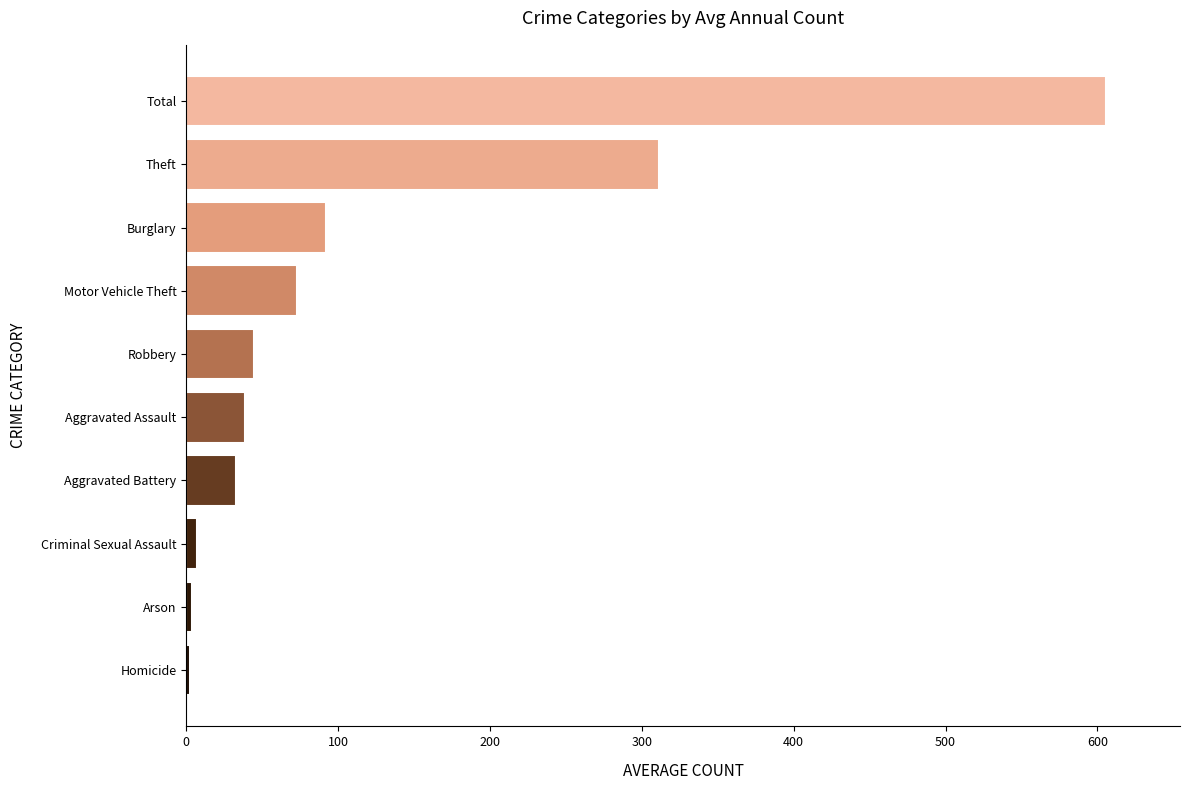

How many data points are less than 44?

5